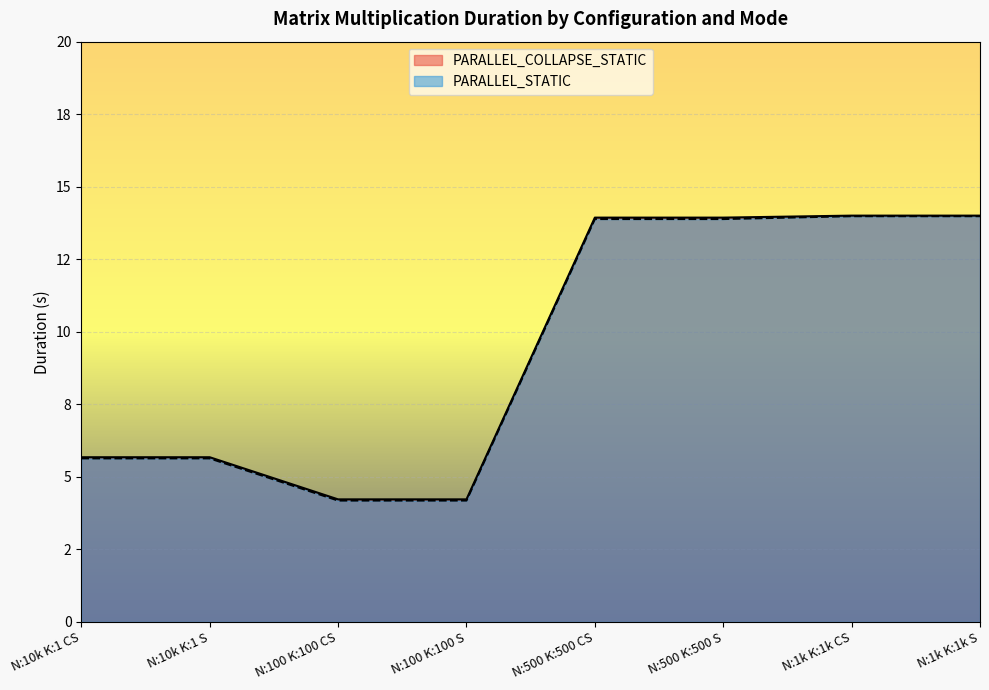

What is the maximum value shown in the chart?

14.0